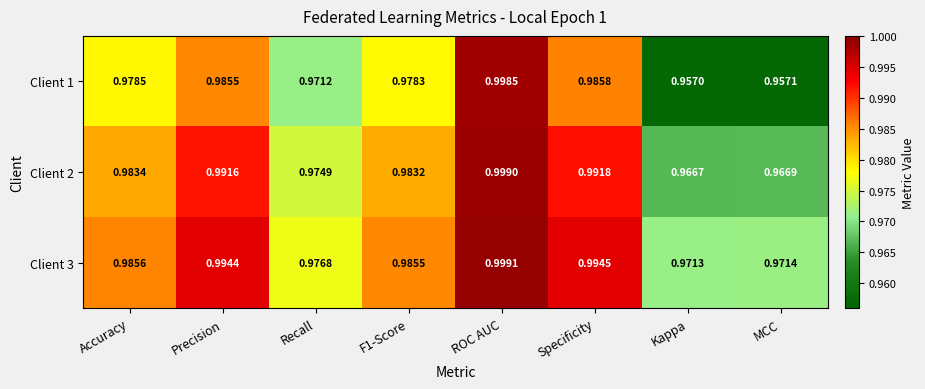

At Specificity, list the series in order from smallest to largest.

Client 1, Client 2, Client 3